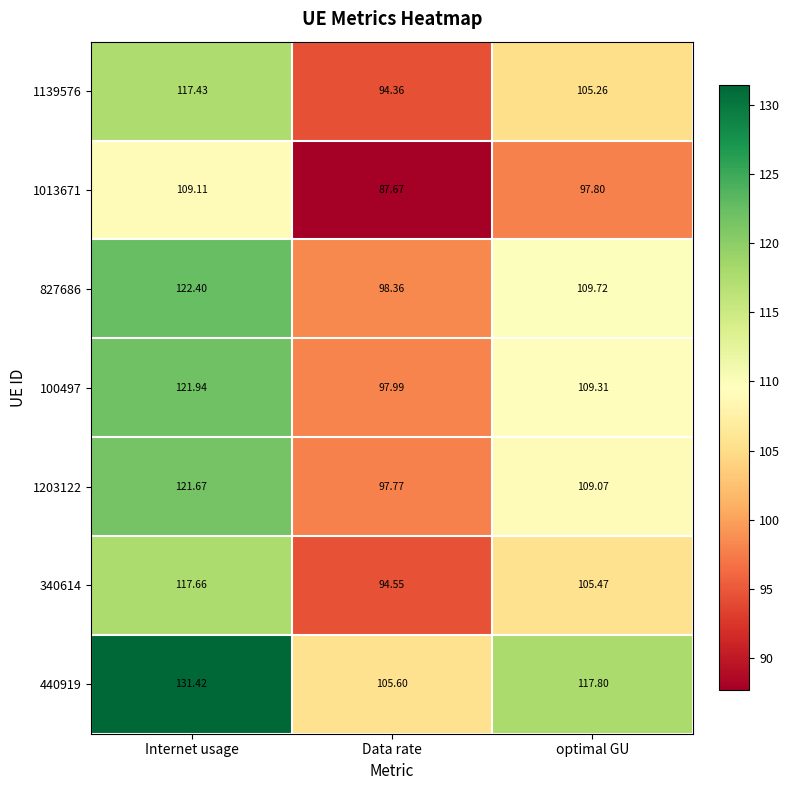

How many data points does each series have?

3